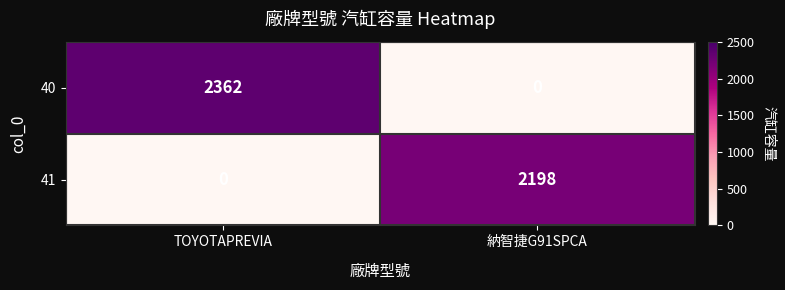

Reading right to left, list all the values displayed in this chart.

40: 納智捷G91SPCA=0	TOYOTAPREVIA=2362
41: 納智捷G91SPCA=2198	TOYOTAPREVIA=0